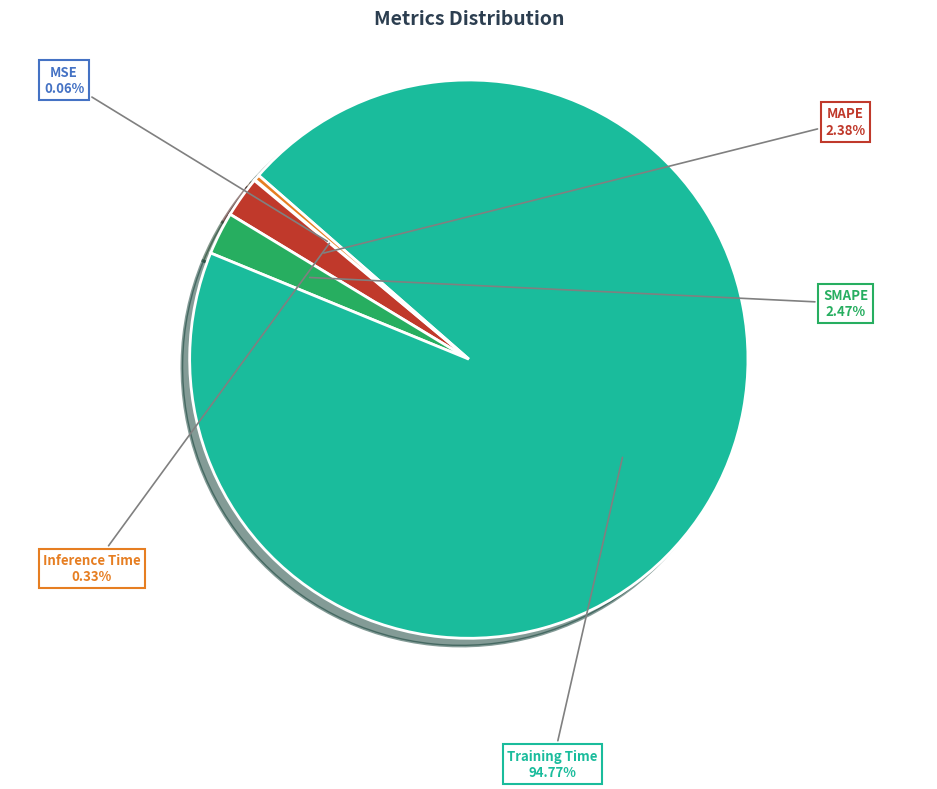

Does any single category account for the majority?

Yes